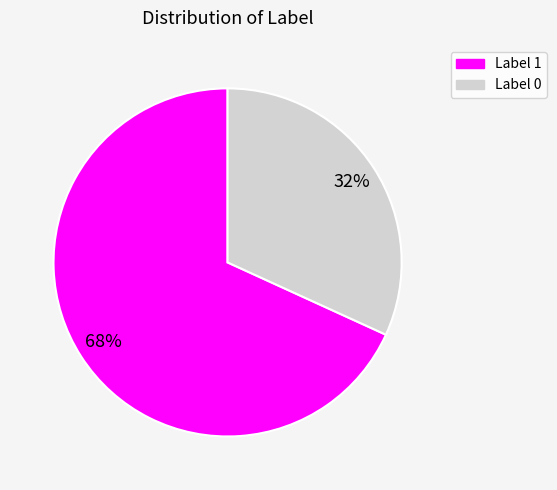

Combined, do Label 0 and Label 1 account for over 50%?

Yes